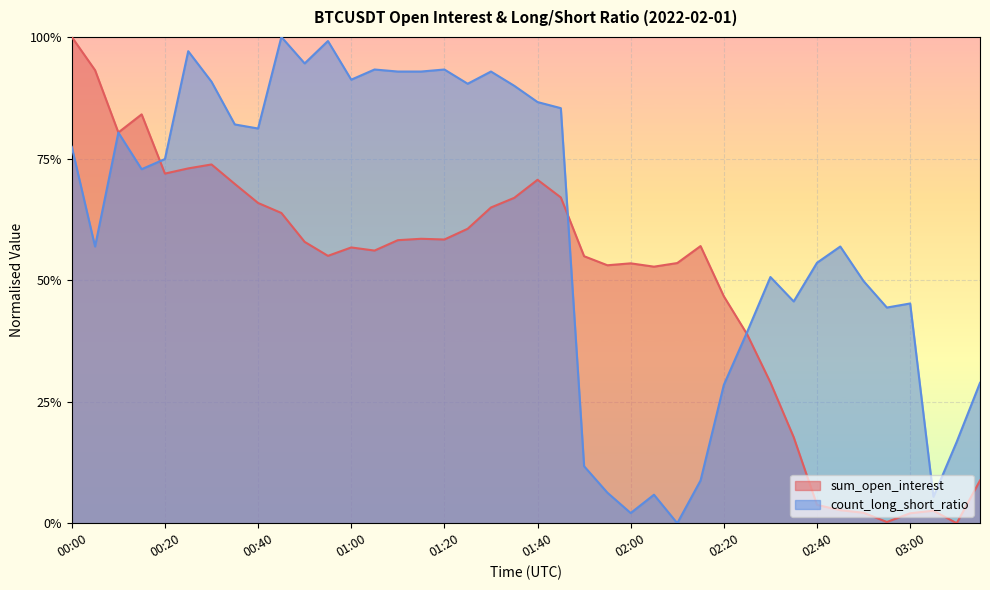

What position from the right is 00:15?

37